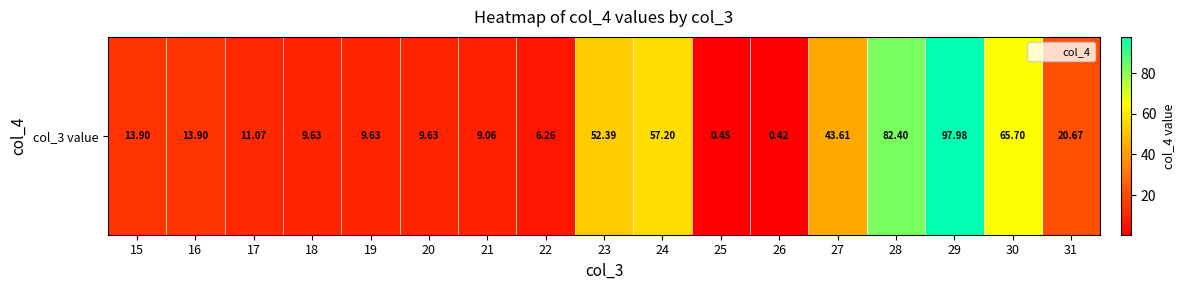

What is the difference between the second highest and minimum values?

82.0